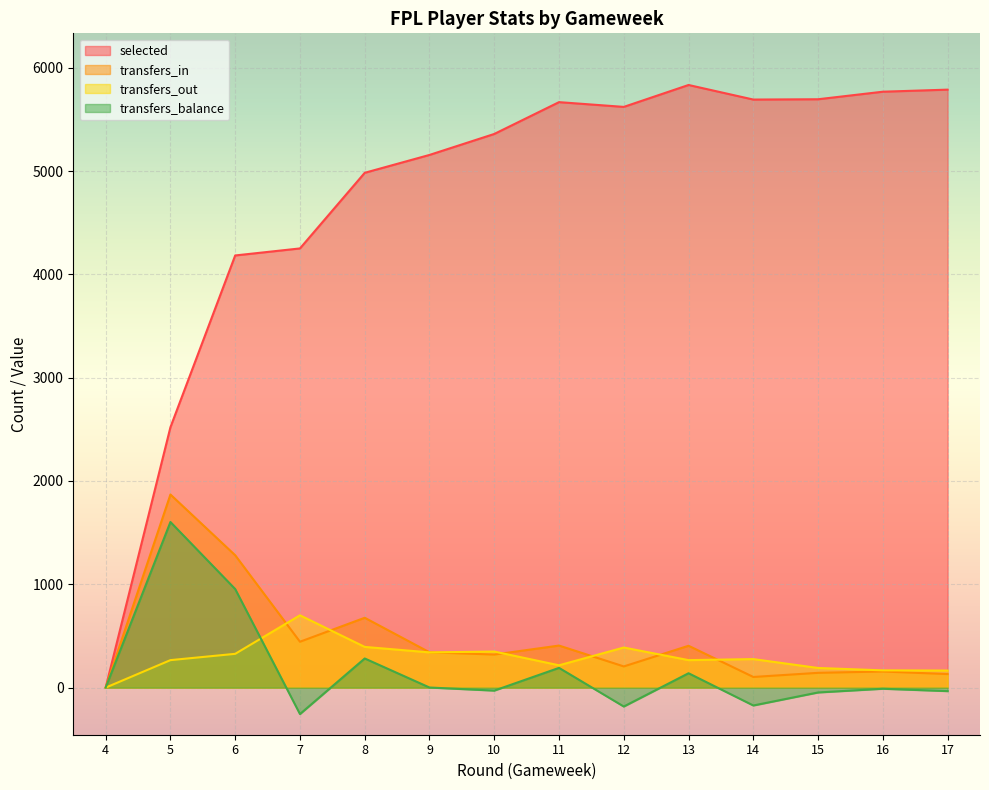

Which label corresponds to the largest value in the chart?

13